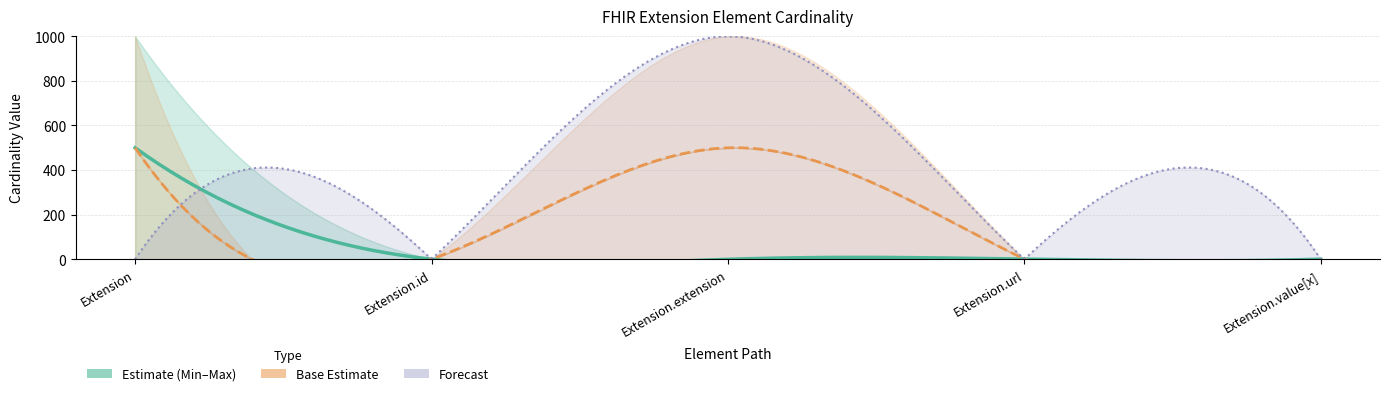

The value of Min at Extension.id is 0. True or false?

True